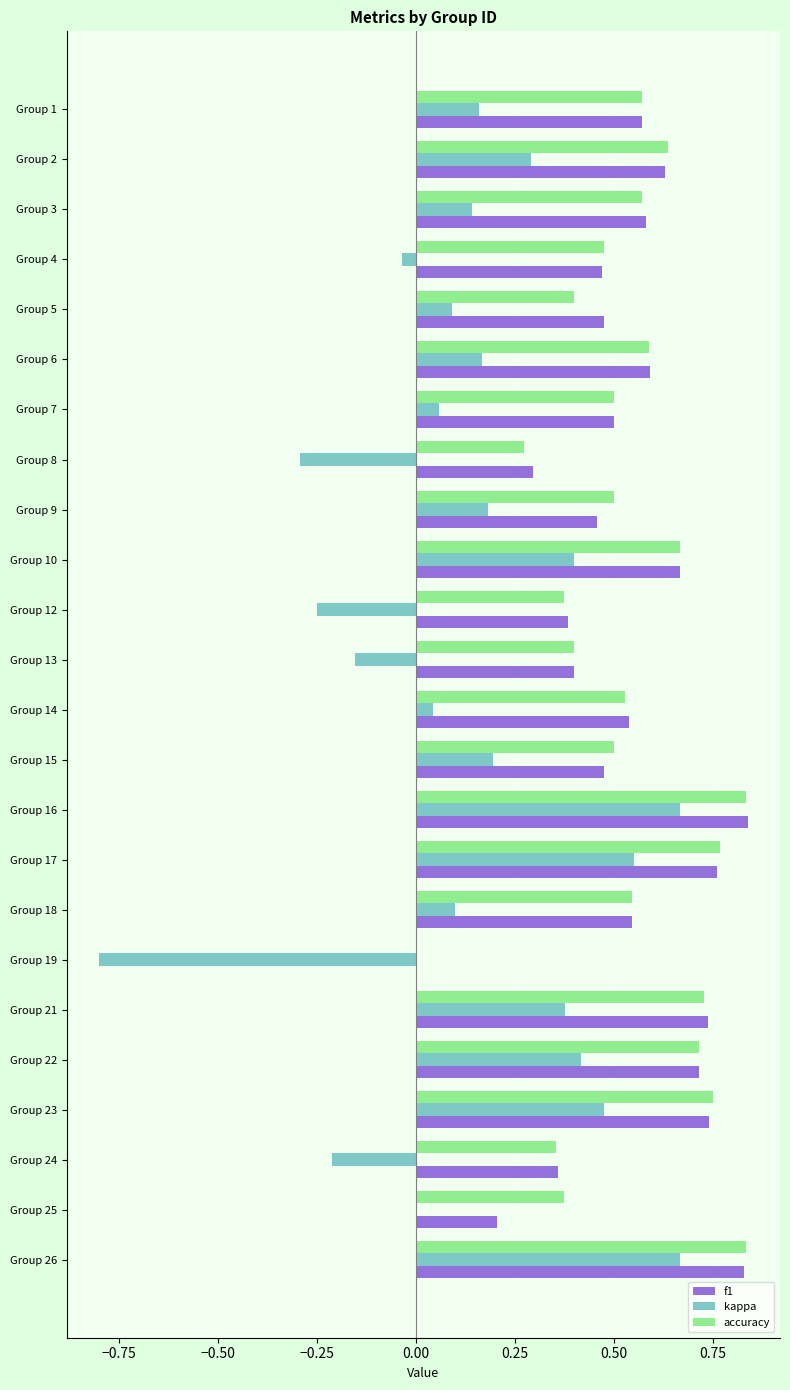

What is the sum of all accuracy values?

12.9